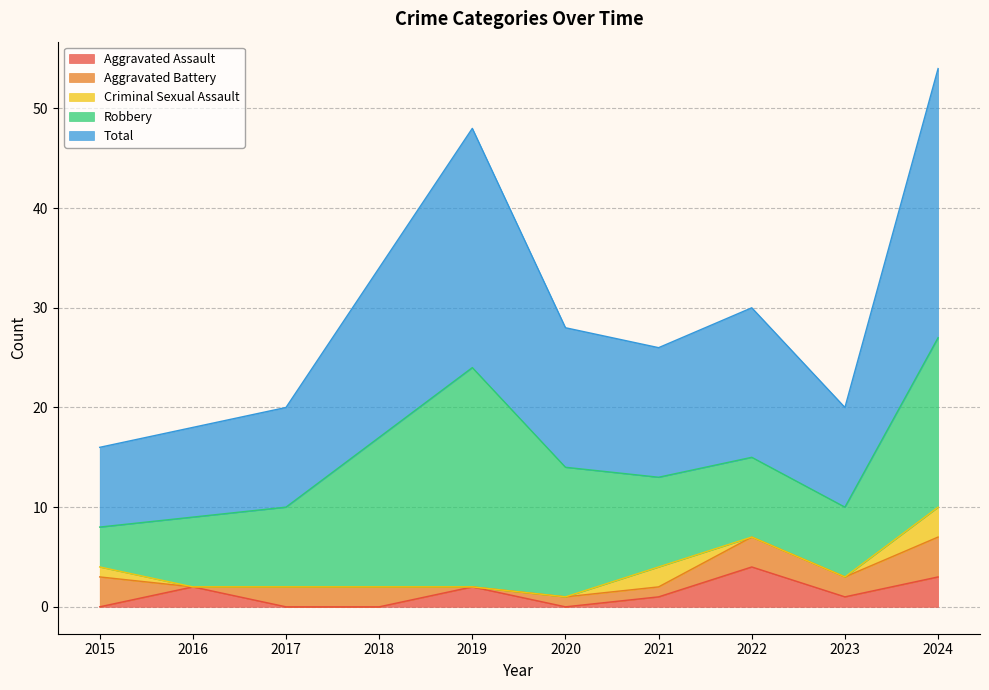

At which label does Criminal Sexual Assault reach its peak?

2024